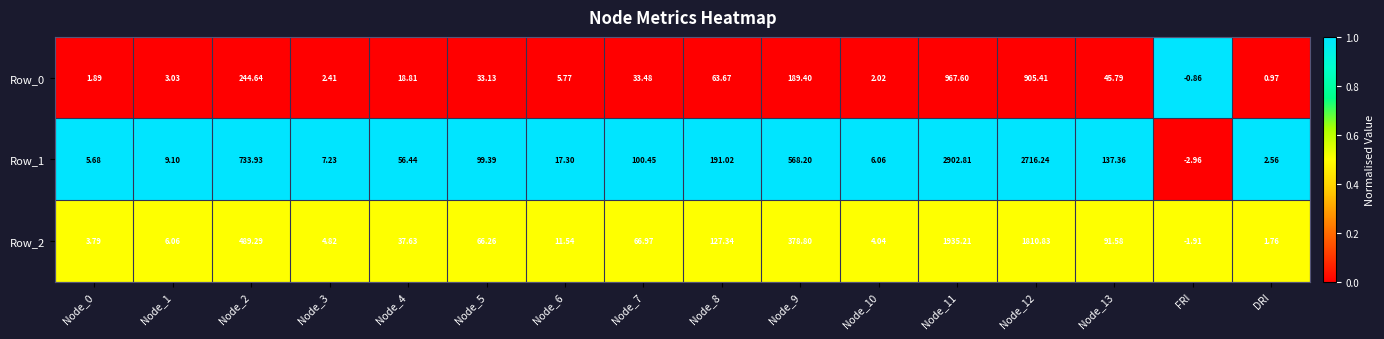

At which category does the chart reach its minimum across all series?

FRI